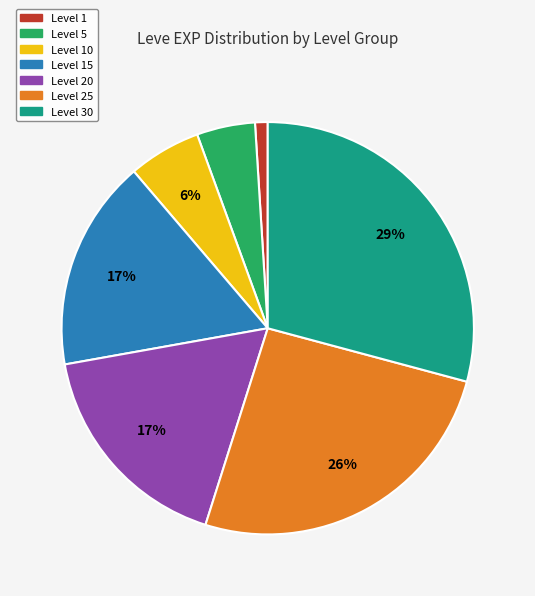

To the nearest percent, what is the average slice percentage?

14%